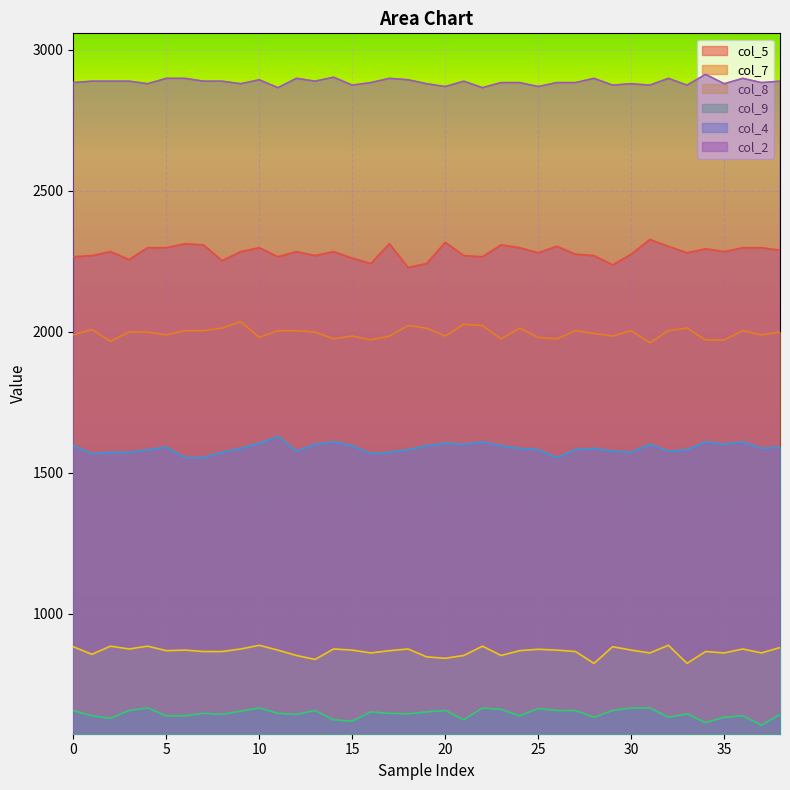

What is the difference between the maximum and second lowest values in the col_5 series?

90